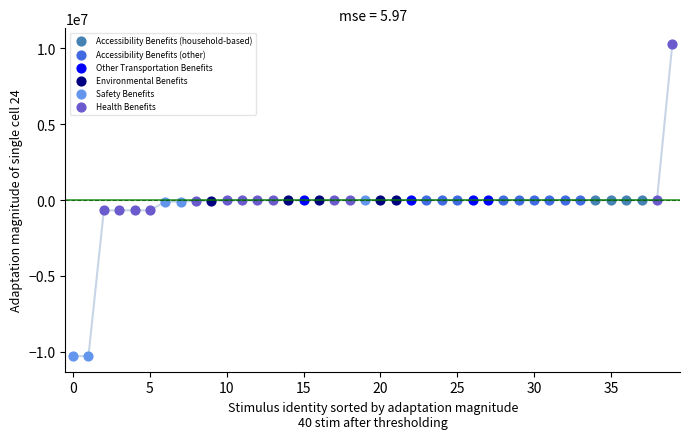

Which series reaches the minimum Y coordinate?

Safety Benefits